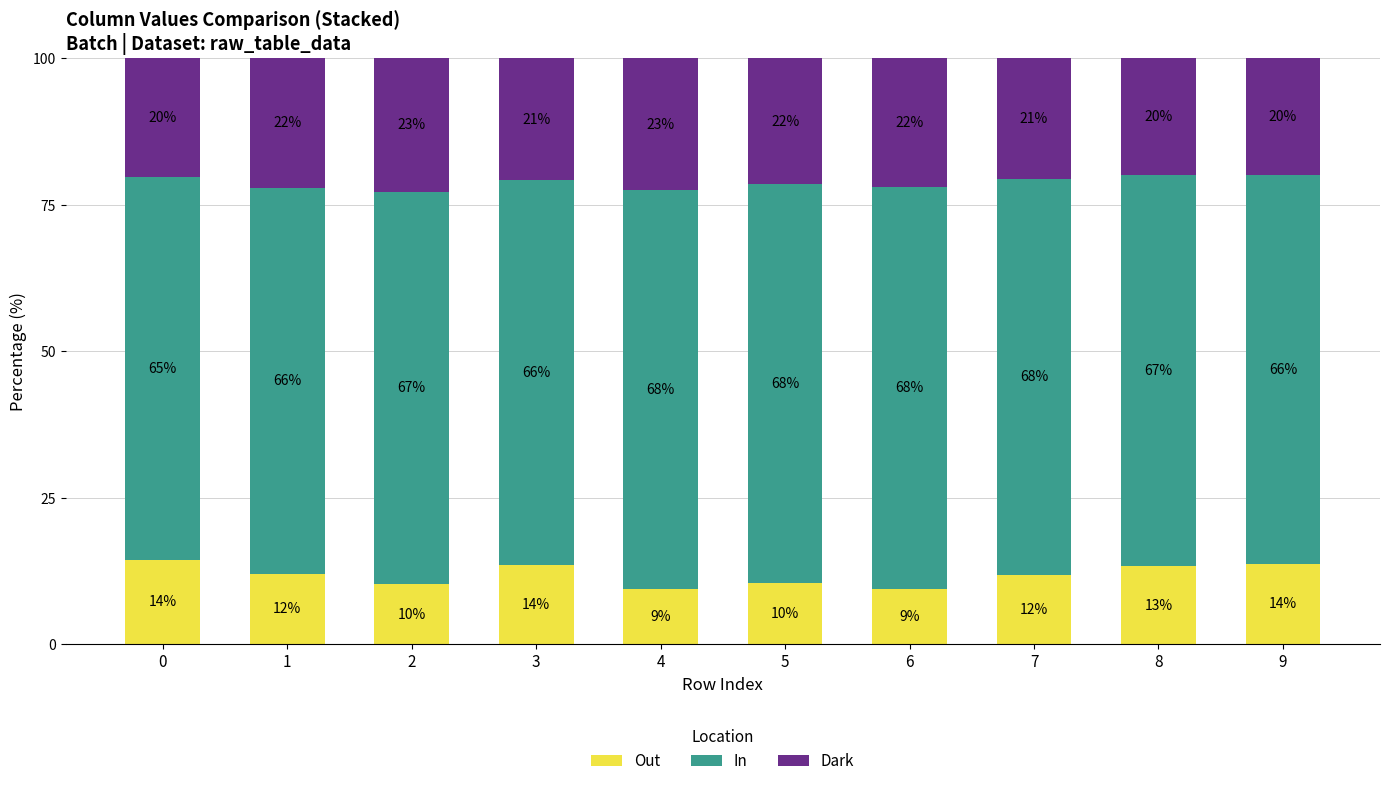

Where is Out nearest to the value 11?

5